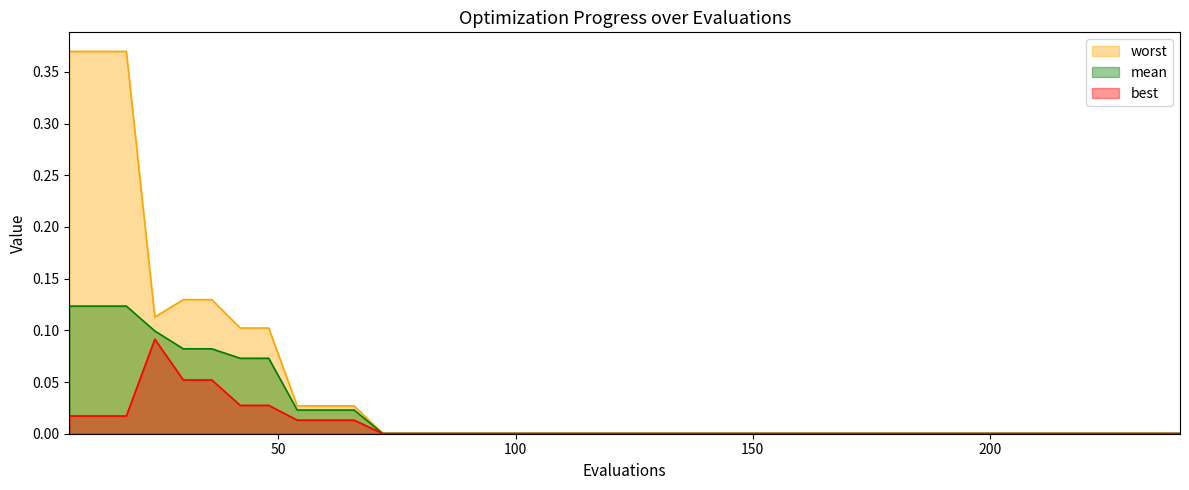

What position from the left is worst?

4